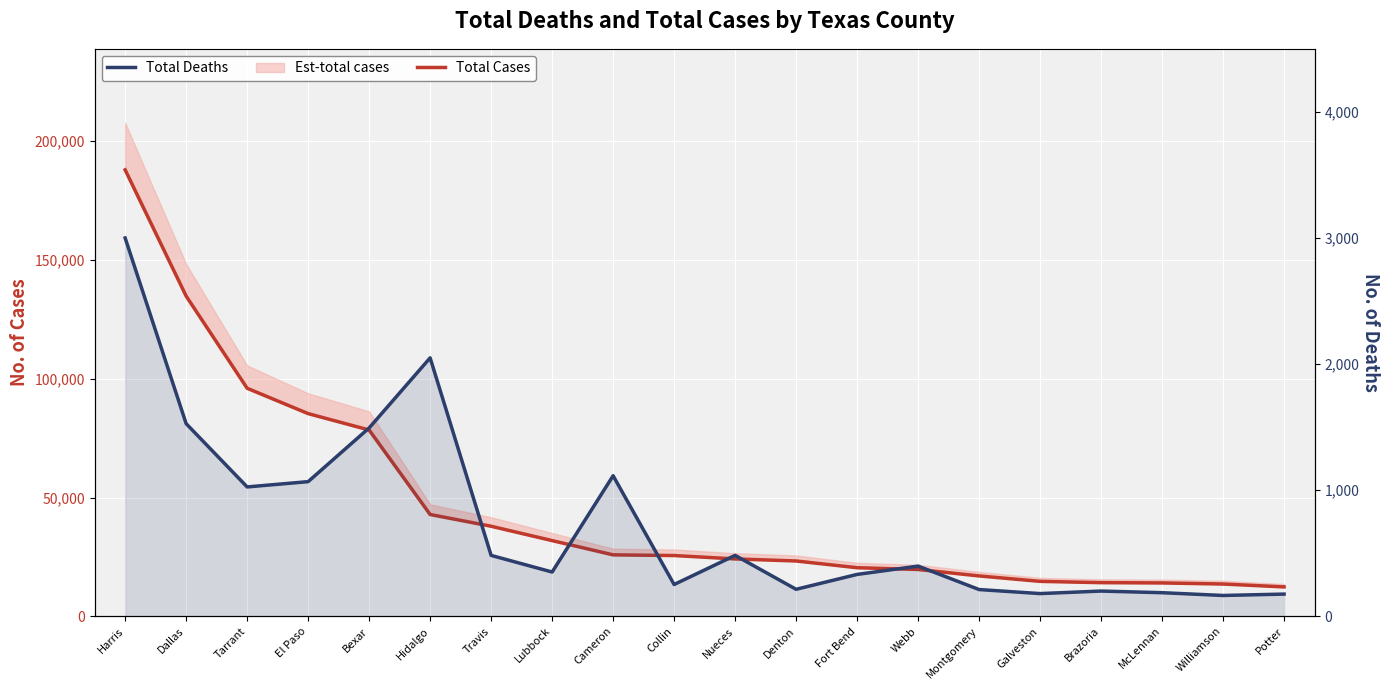

True or false: Total Cases and Total Deaths cross at least once.

False